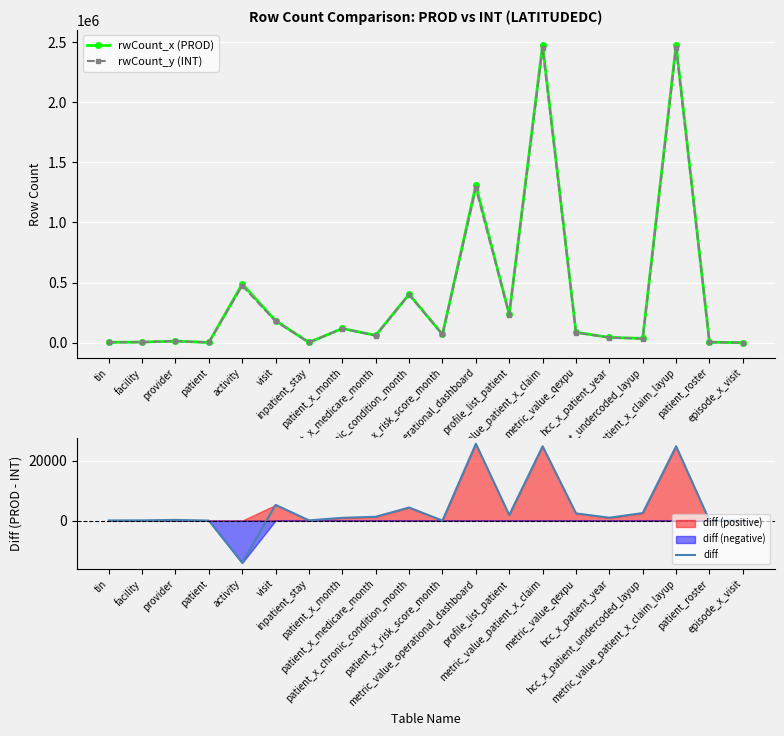

True or false: rwCount_x (PROD) has more than 2 points higher than both neighbors.

True